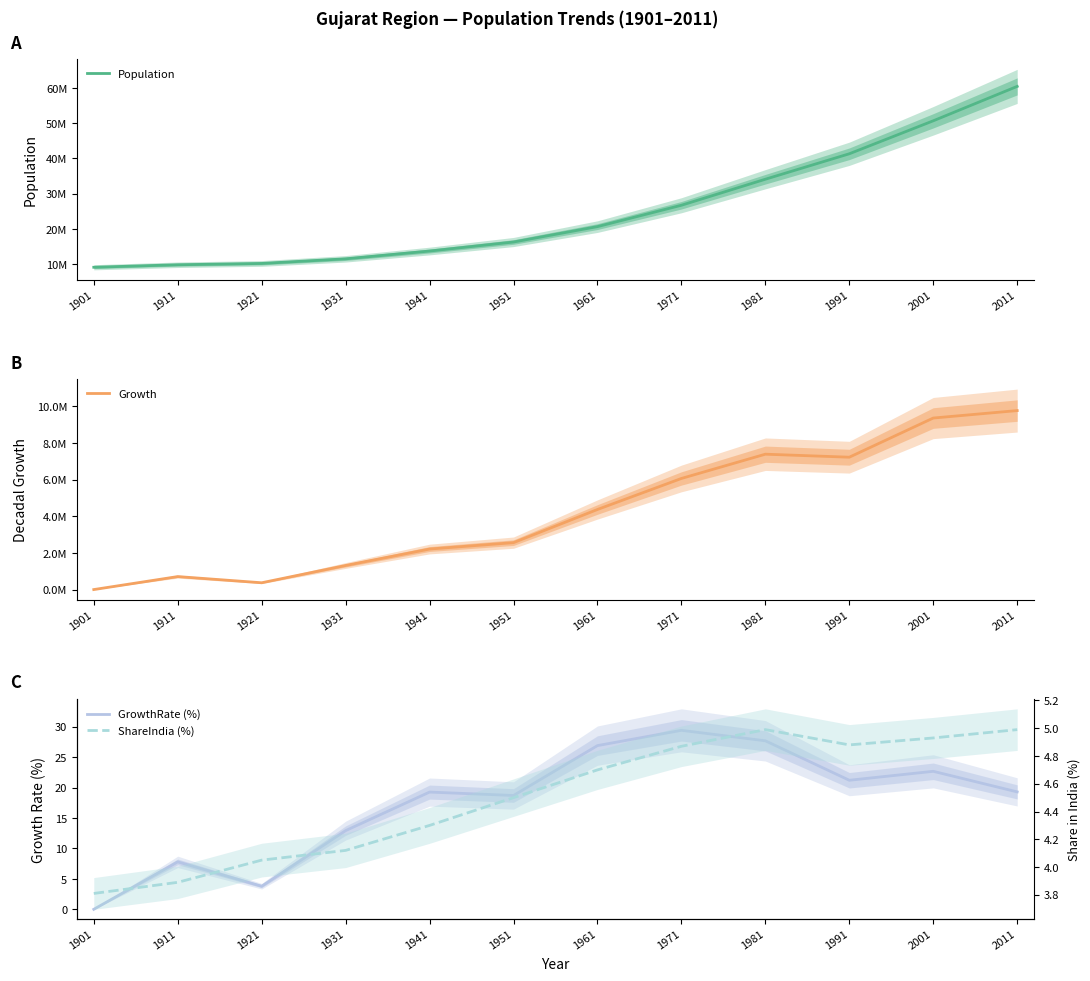

What is the value of the GrowthRate (%) point at the 9th from the left?

27.7